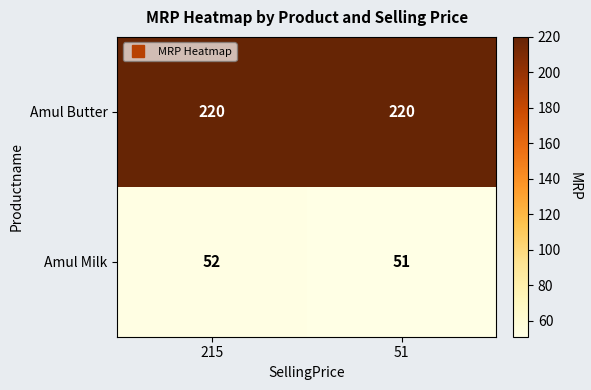

Which series has the largest range (max minus min)?

Amul Milk